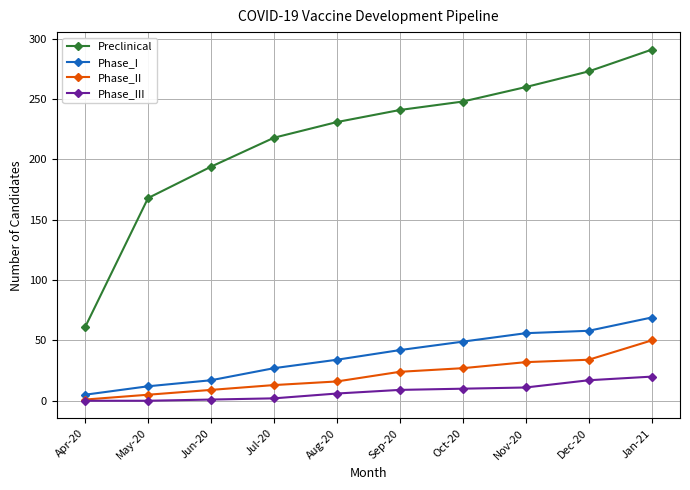

What is the maximum value shown in the chart?

291